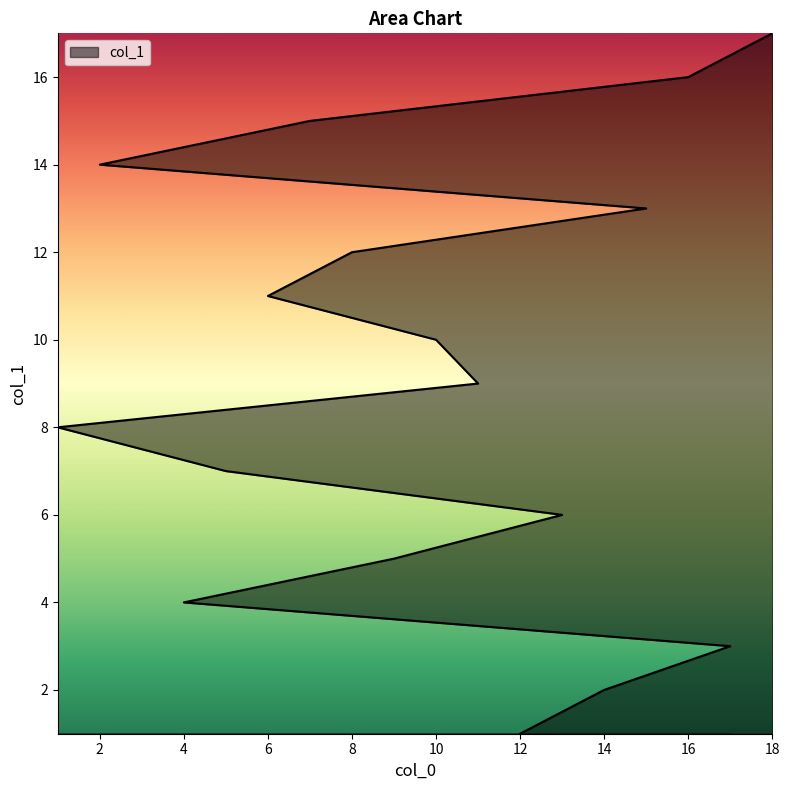

Reading right to left, transcribe all the data shown in this chart.

17	16	15	14	13	12	11	10	9	8	7	6	5	4	3	2	1